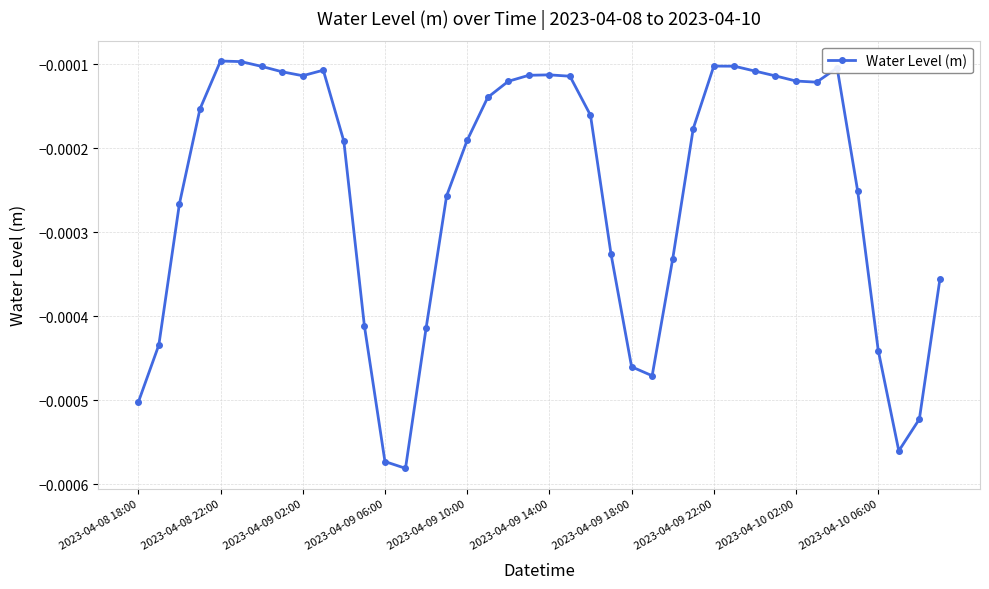

Count the number of data series in this chart.

1